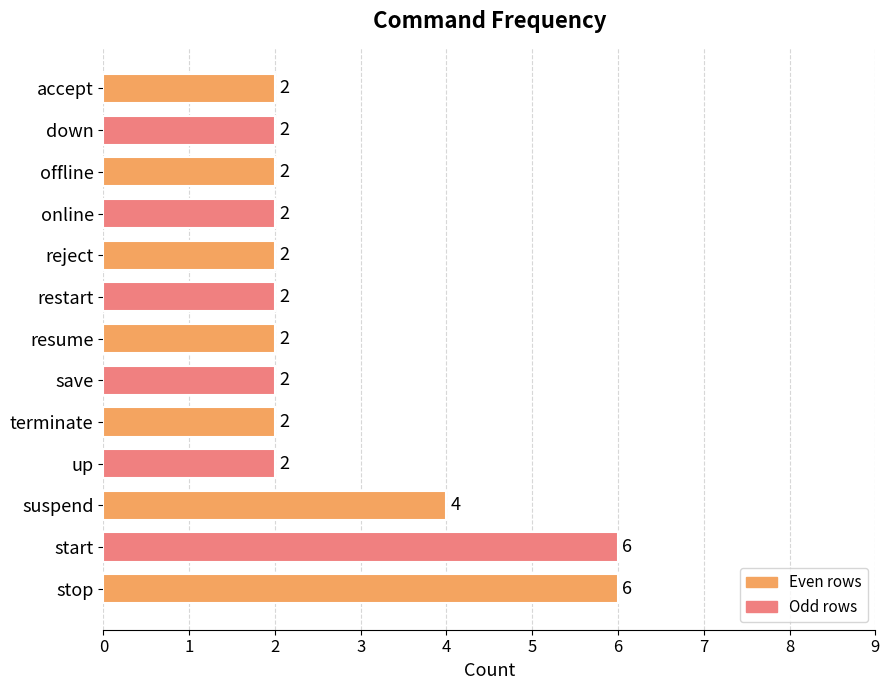

What is the change in value from stop to down?

-4